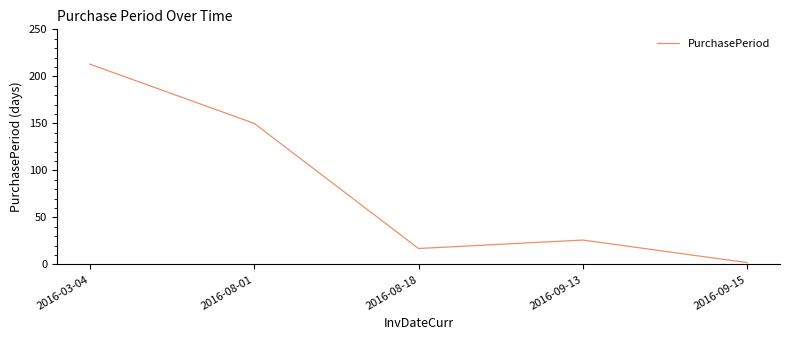

How many lines are shown in the chart?

1